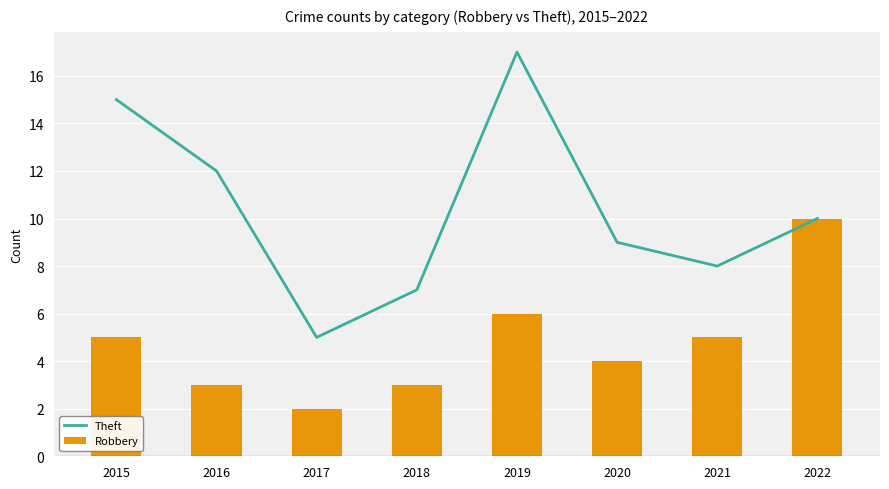

The value of Theft at 2018 is 10. True or false?

False